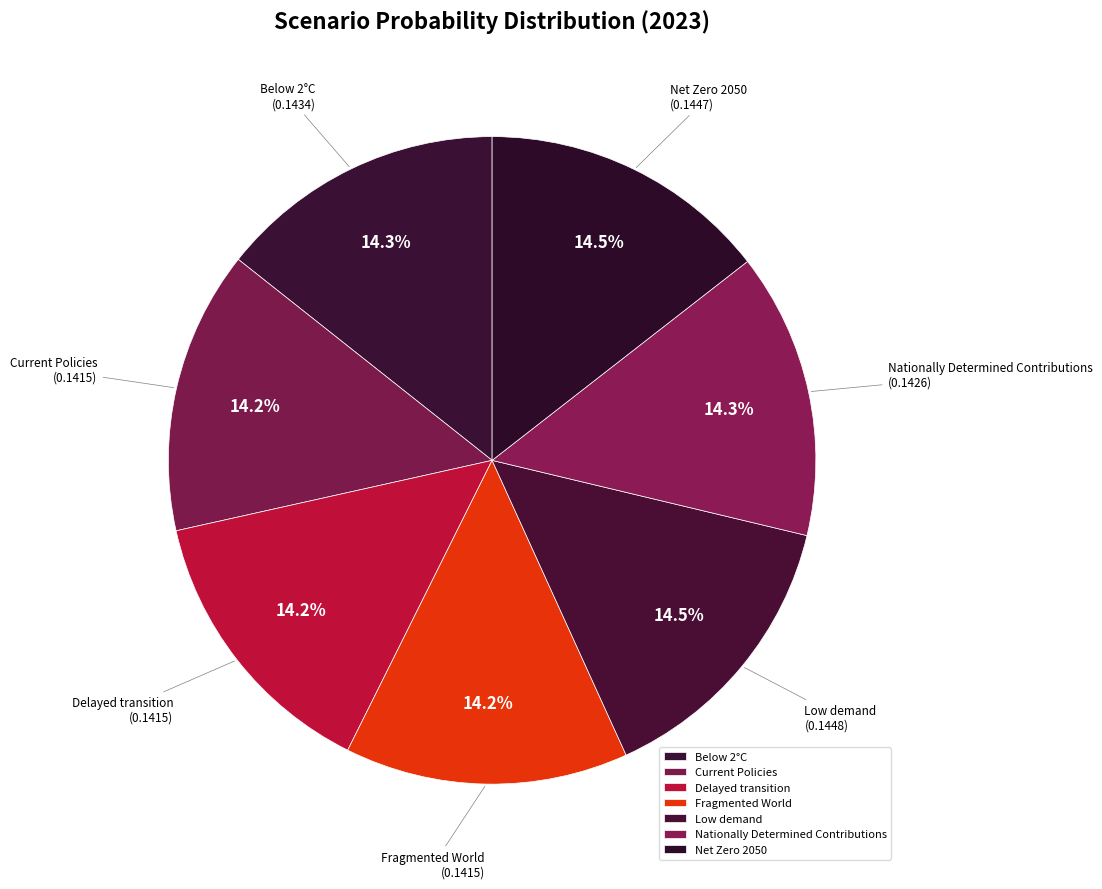

Is there a majority slice in this chart?

No